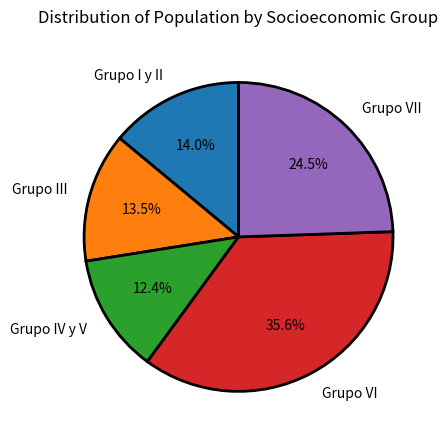

What is the ratio of the value at Grupo IV y V to the value at Grupo VII?

0.5